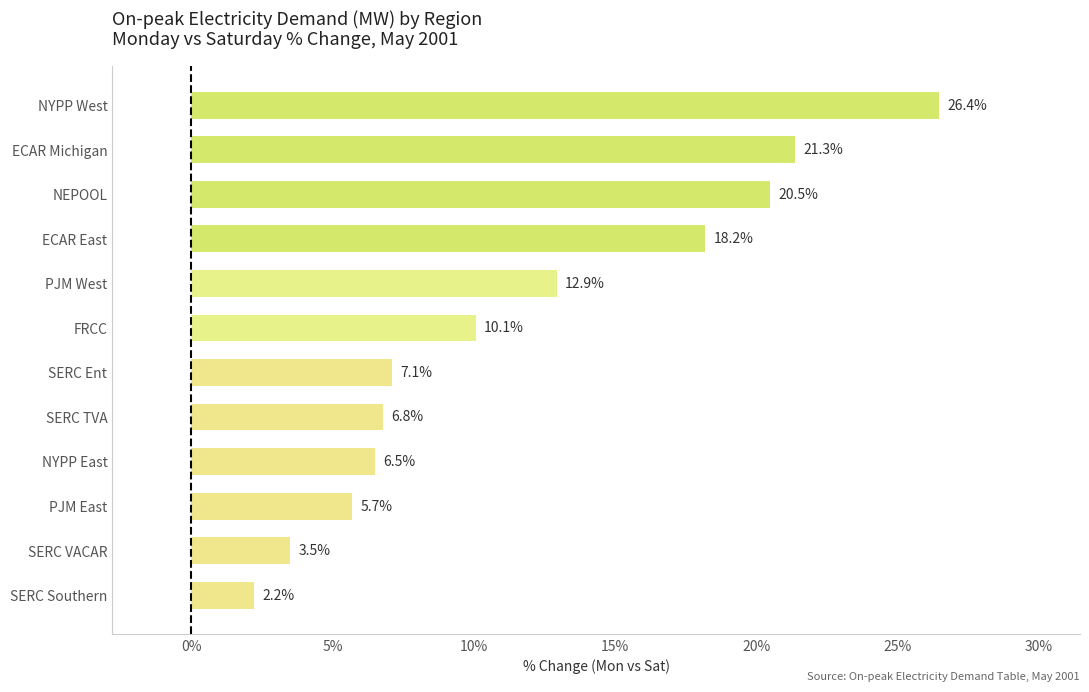

What is the difference between the maximum and minimum values?

24.2